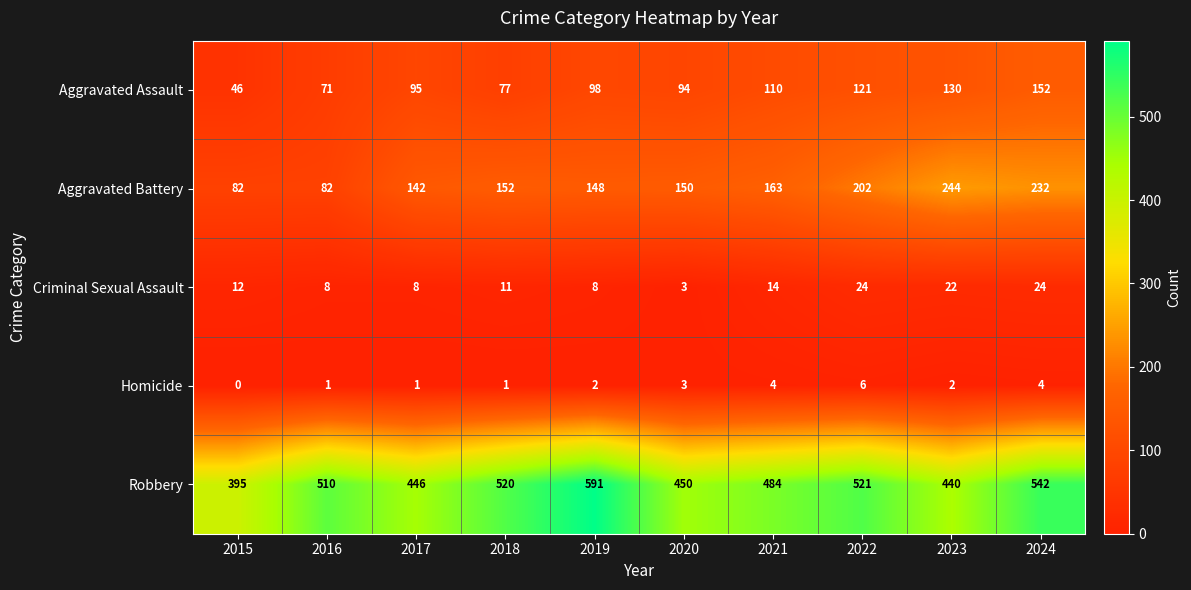

What is the difference between the second highest and minimum values in the Homicide series?

4